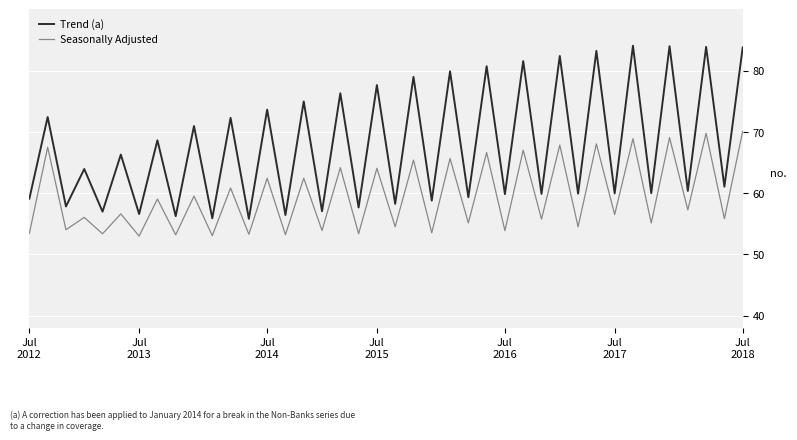

What are all the series names shown in the legend?

Trend (a), Seasonally Adjusted